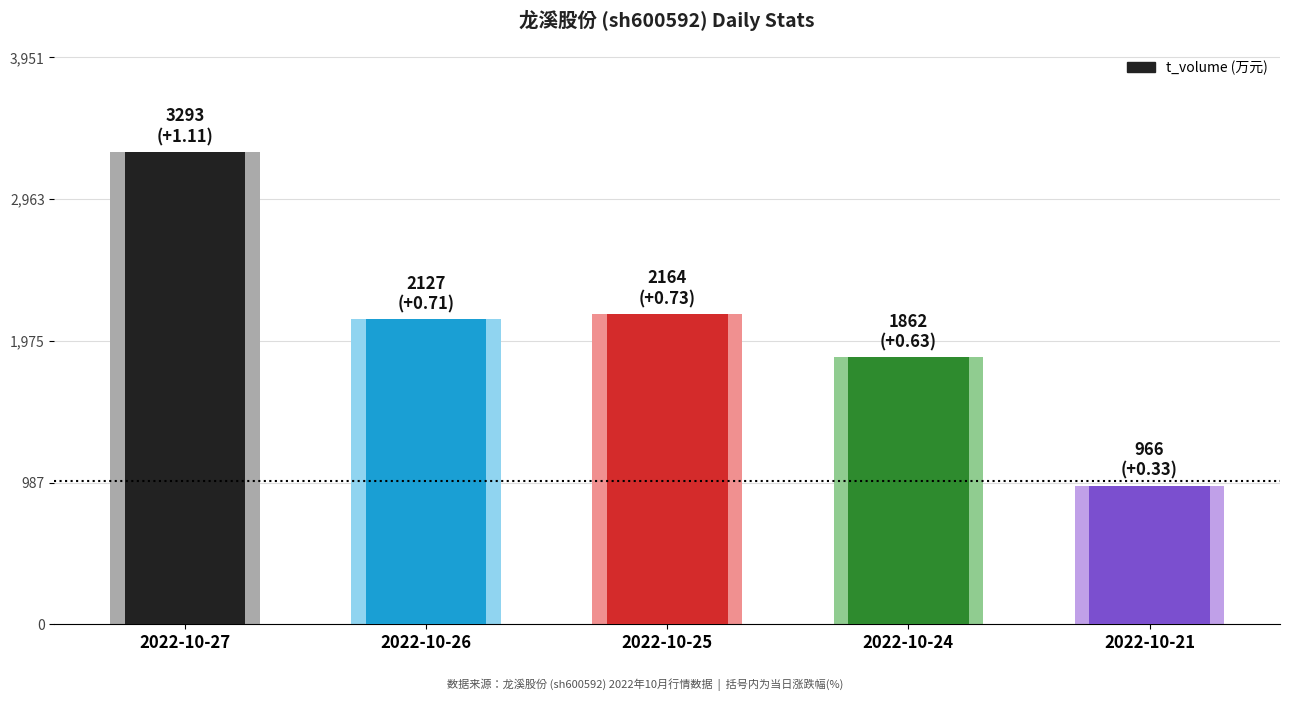

Reading right to left, extract all data points from this chart.

2022-10-21=966	2022-10-24=1862	2022-10-25=2164	2022-10-26=2127	2022-10-27=3293